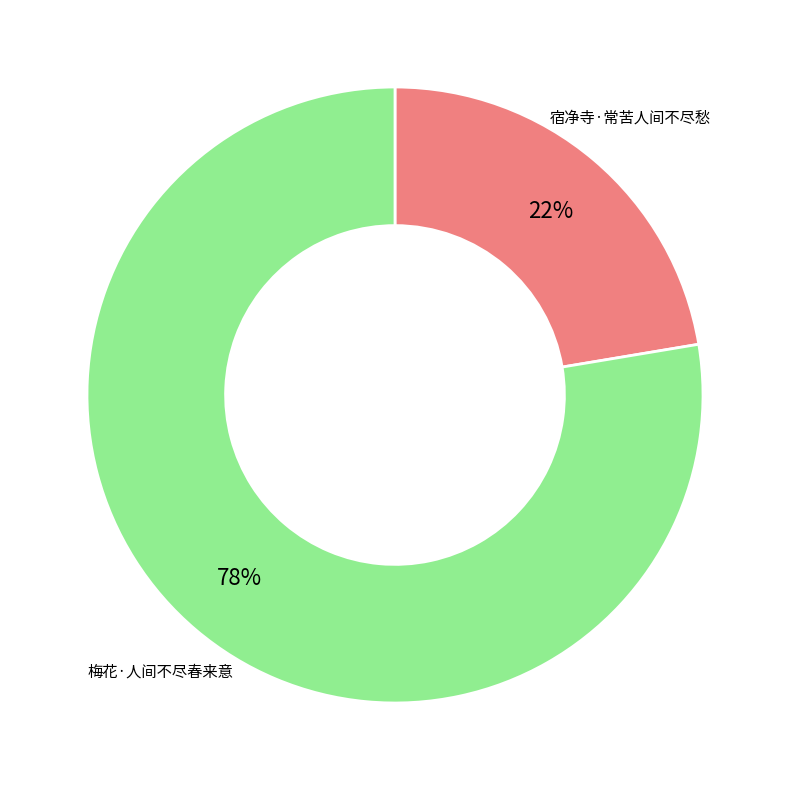

To the nearest percent, what is the combined percentage of 梅花·人间不尽春来意 and 宿净寺·常苦人间不尽愁?

100%